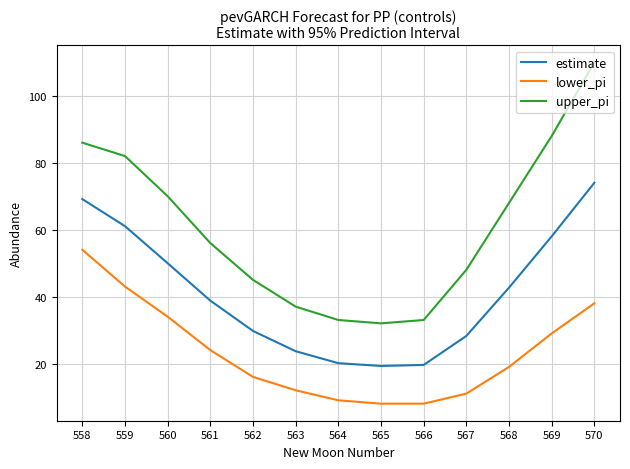

Which series has the widest spread of values?

upper_pi